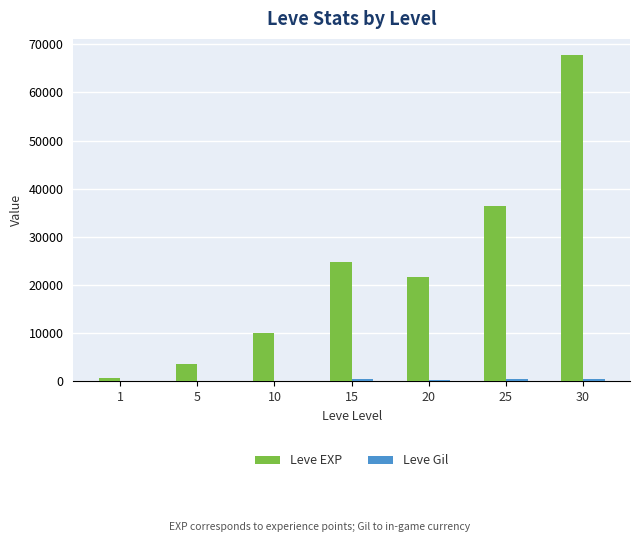

Which series changed the most between 10 and 30?

Leve EXP